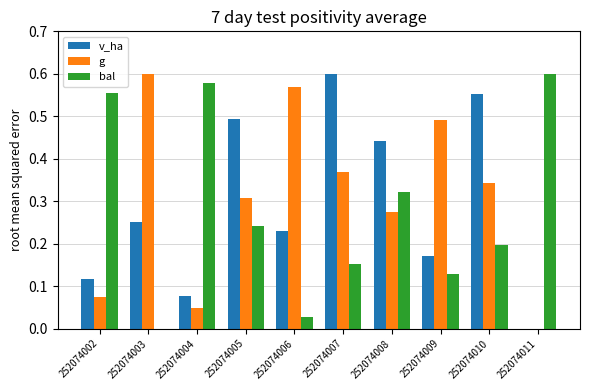

What is the sum of all v_ha values?

2.9